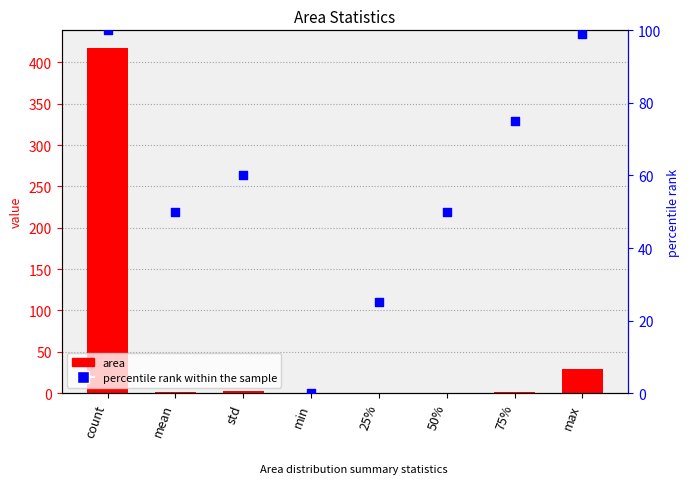

Which series has the largest Y range (max minus min)?

area